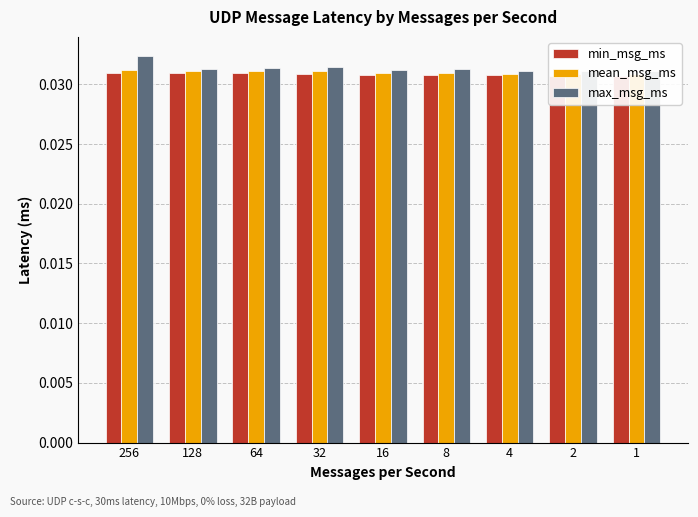

Which has a higher value, 64 or 128?

64